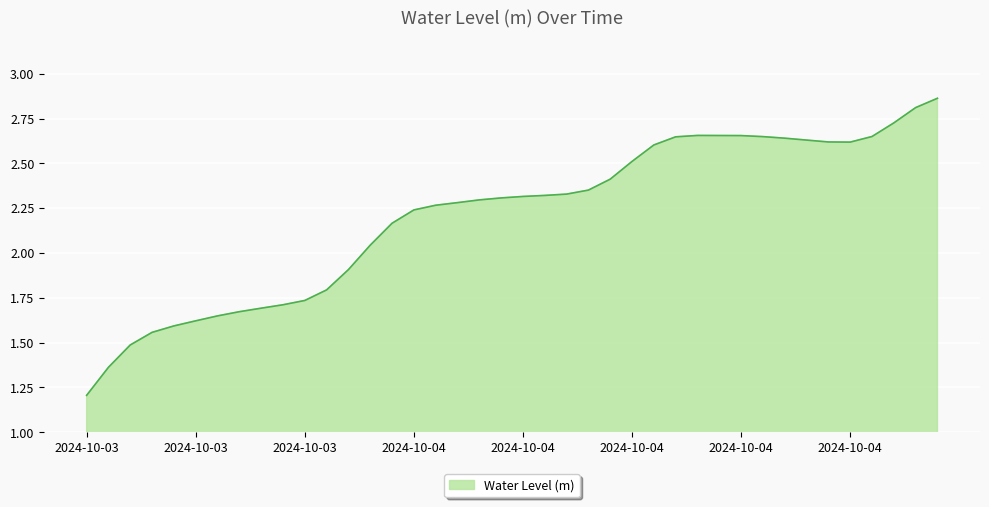

What is the smallest value displayed?

1.2